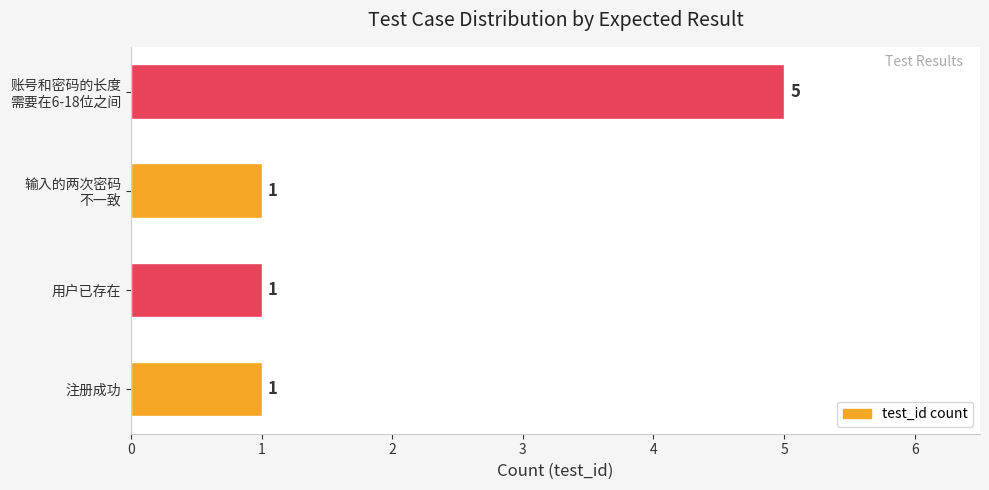

The value at 用户已存在 is 2. True or false?

False